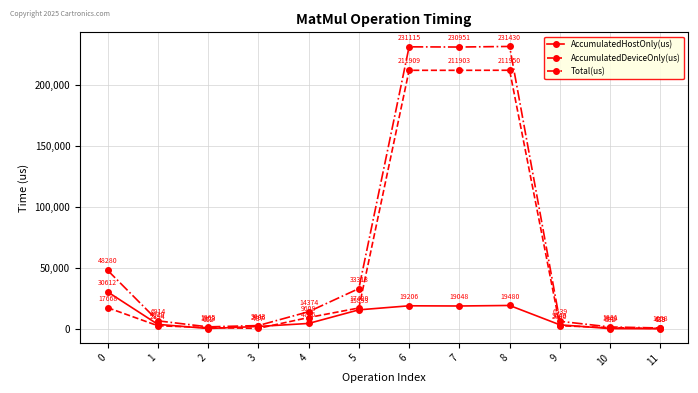

Between 1 and 5, which series saw the biggest shift?

Total(us)